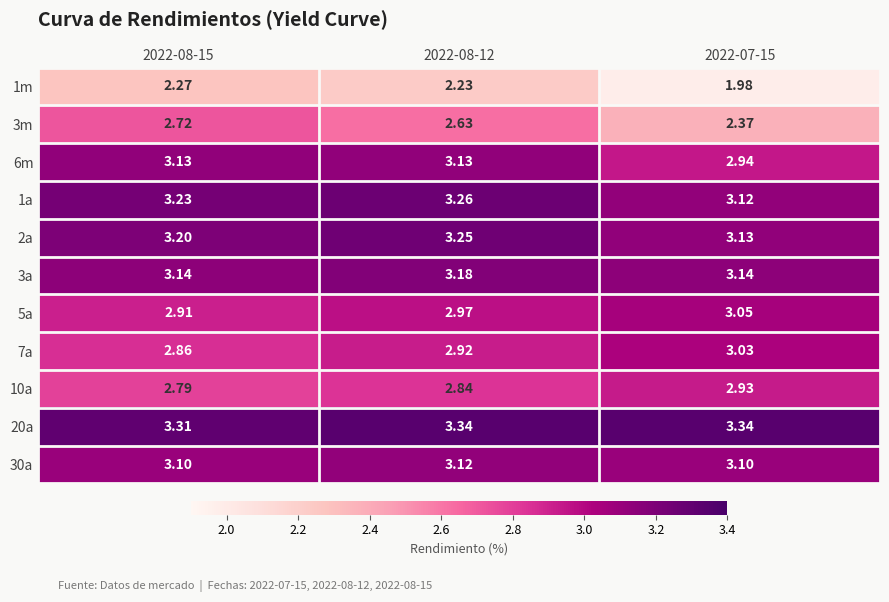

Rank the series at 2022-08-15 from lowest to highest value.

1m, 3m, 10a, 7a, 5a, 30a, 6m, 3a, 2a, 1a, 20a